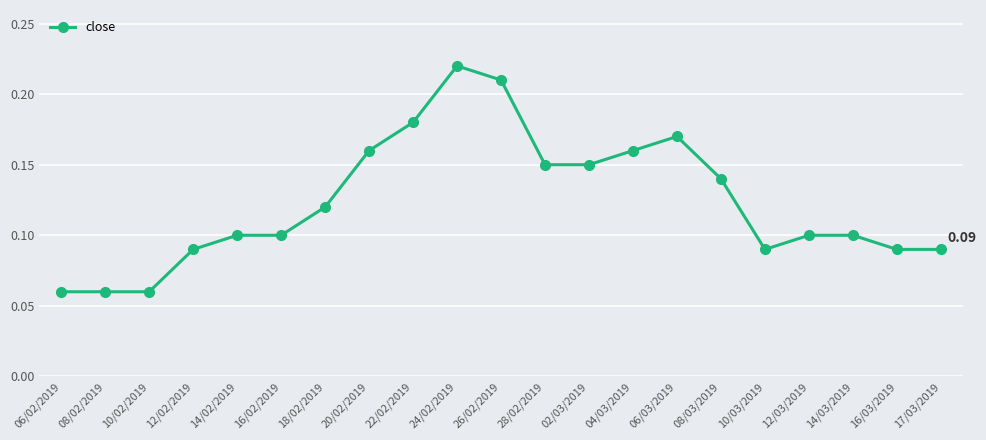

True or false: there are more than 0 points higher than both neighbors.

True